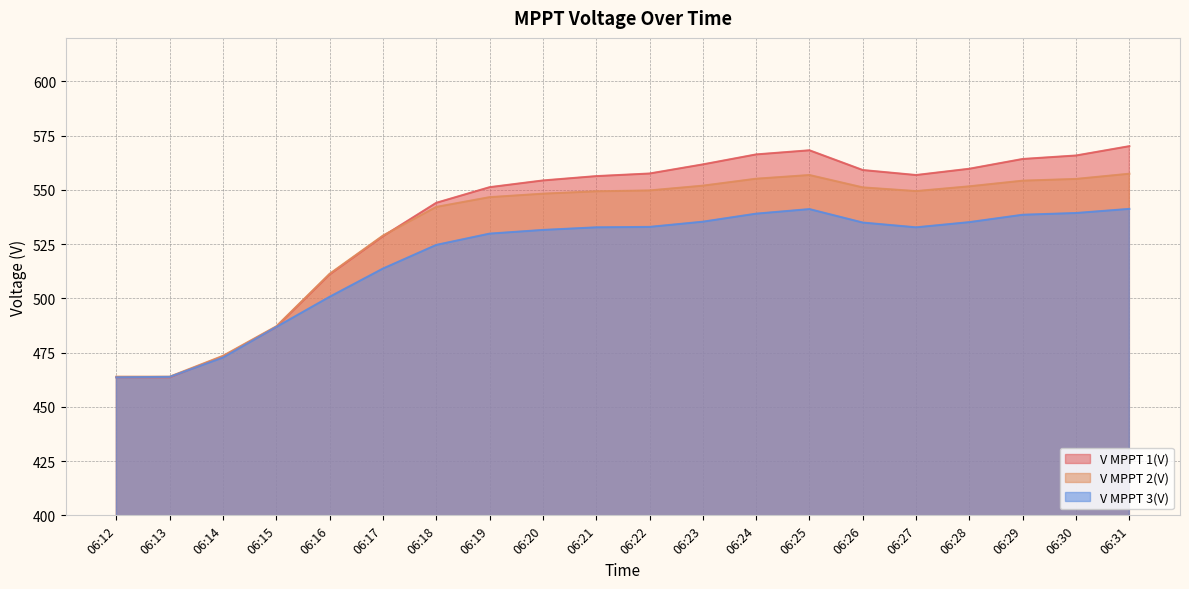

What are all the series names shown in the legend?

V MPPT 1(V), V MPPT 2(V), V MPPT 3(V)